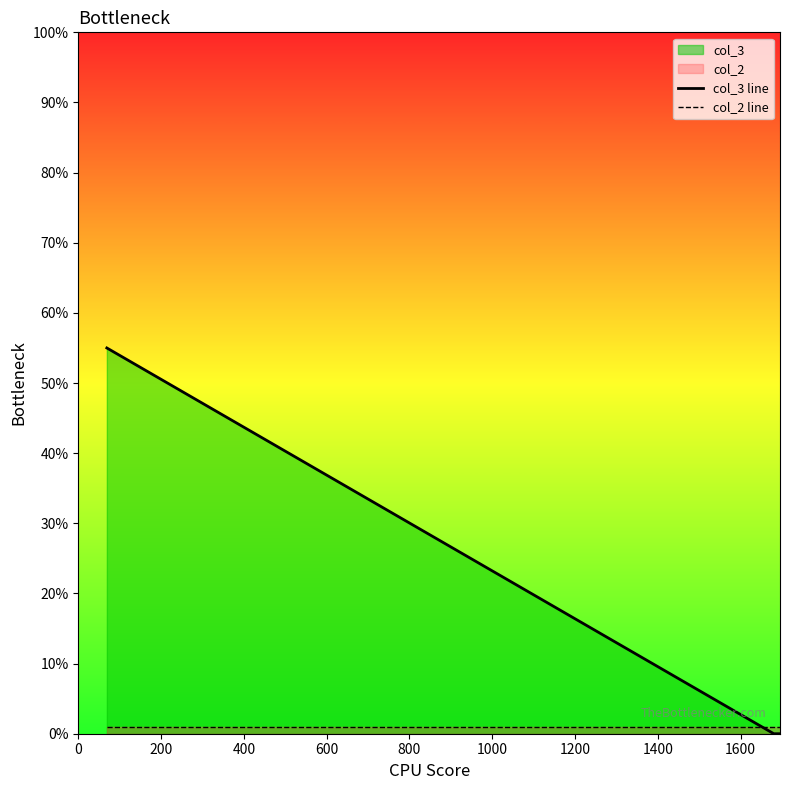

Which series has the largest total across all categories?

col_3 line